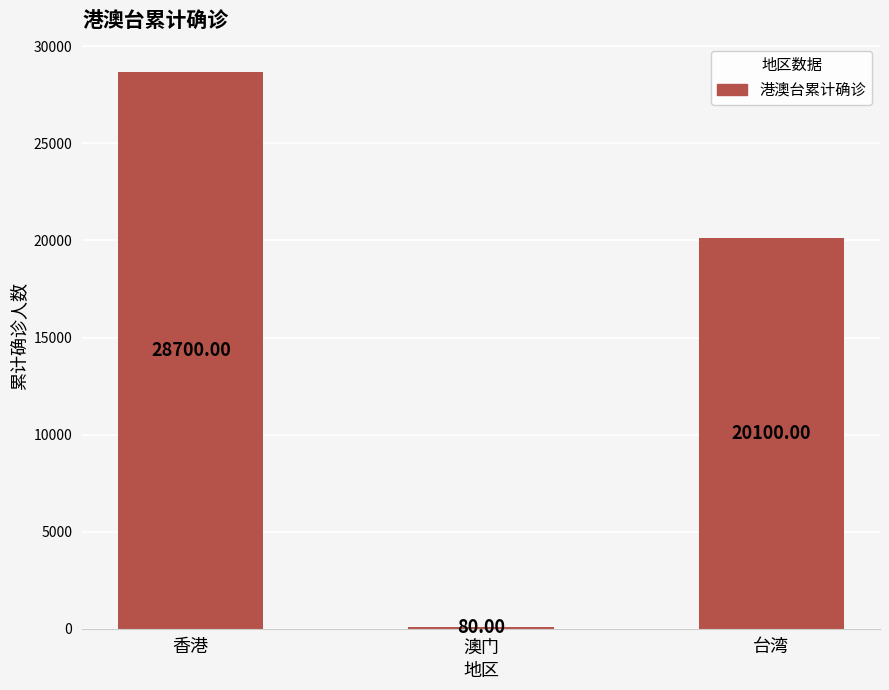

Which label corresponds to the largest value in the chart?

香港